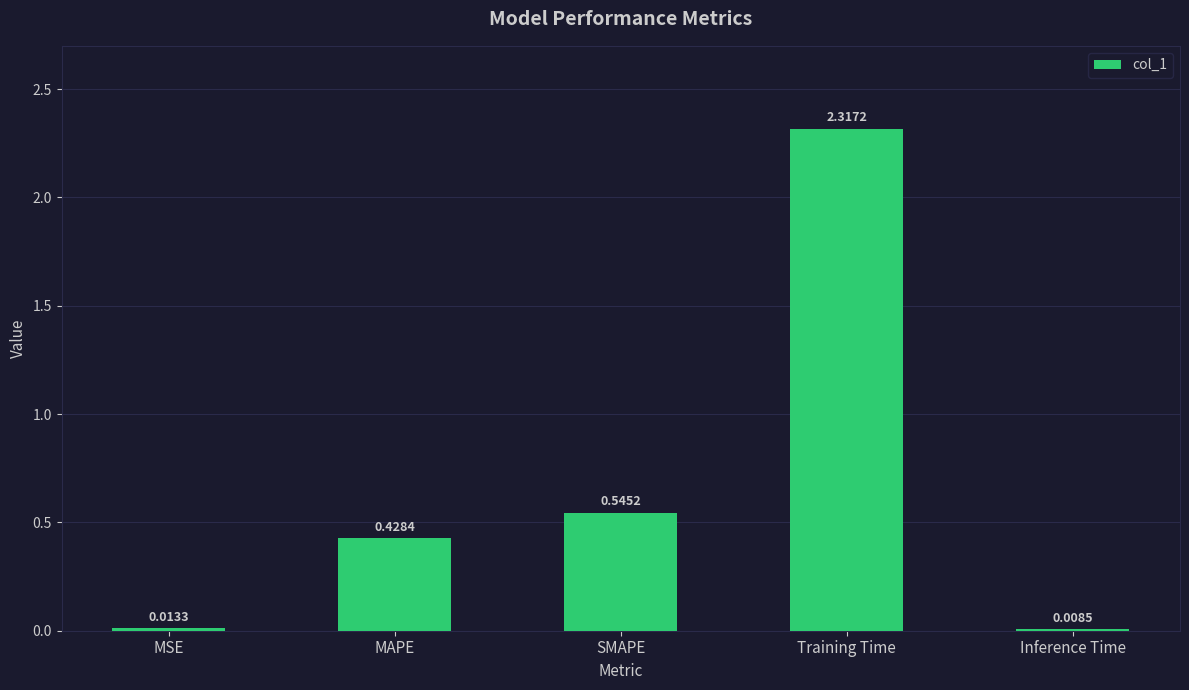

How many distinct data groups are displayed?

1